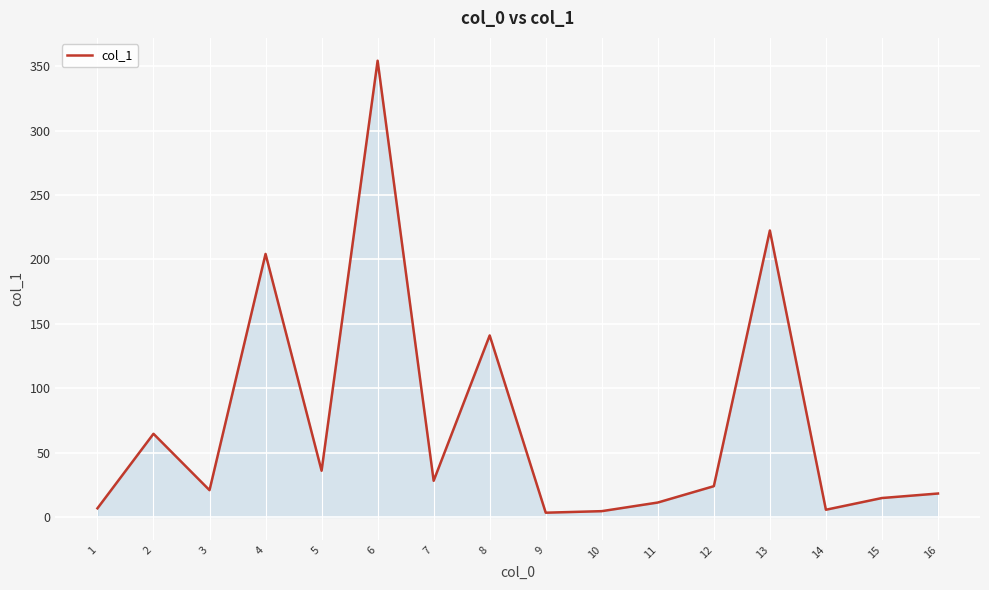

What is the greatest value displayed?

354.4